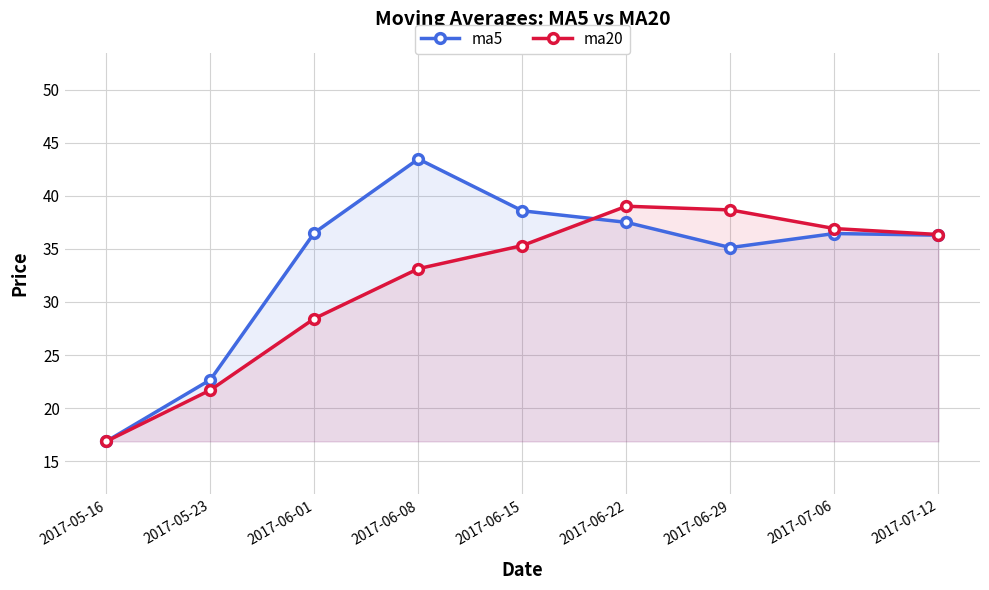

Rank the series by their average value, from highest to lowest.

ma5, ma20